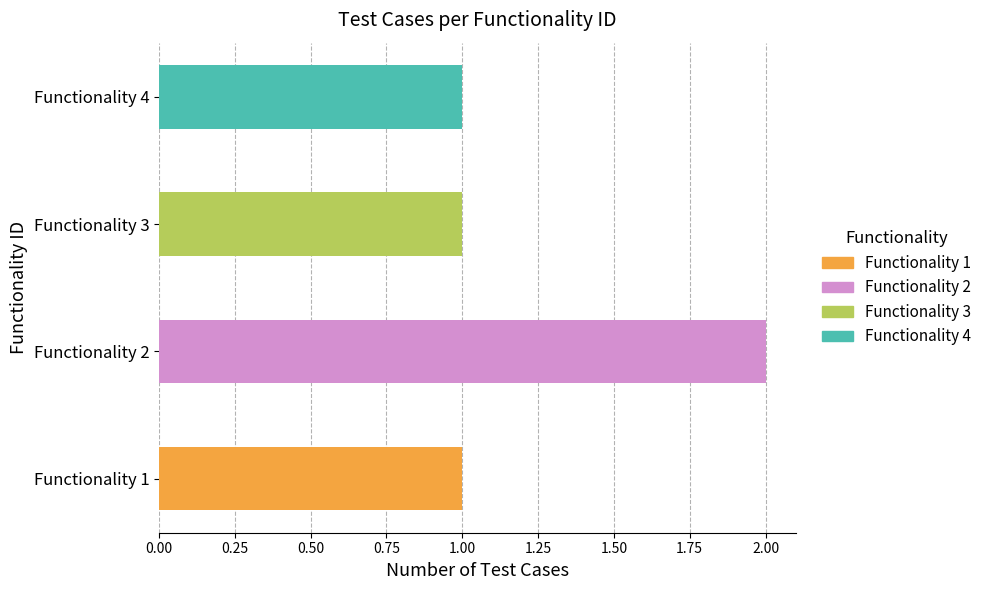

How many series are shown in this chart?

1